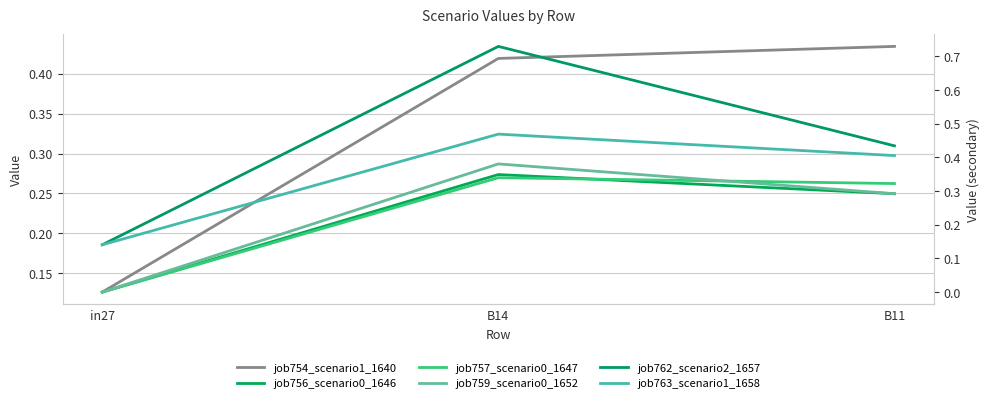

How many lines are shown in the chart?

6